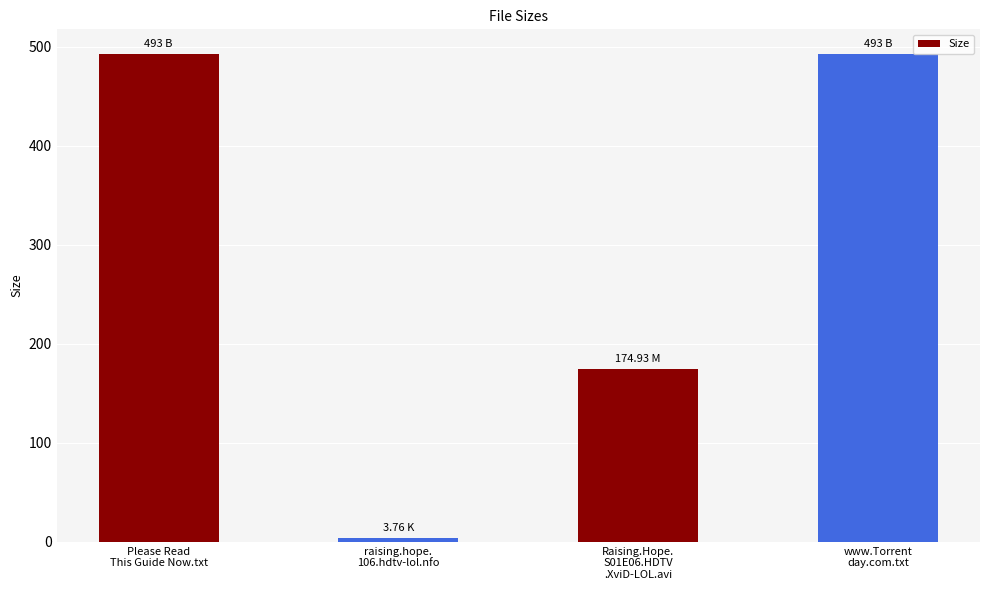

What is the minimum value shown in the chart?

3.8